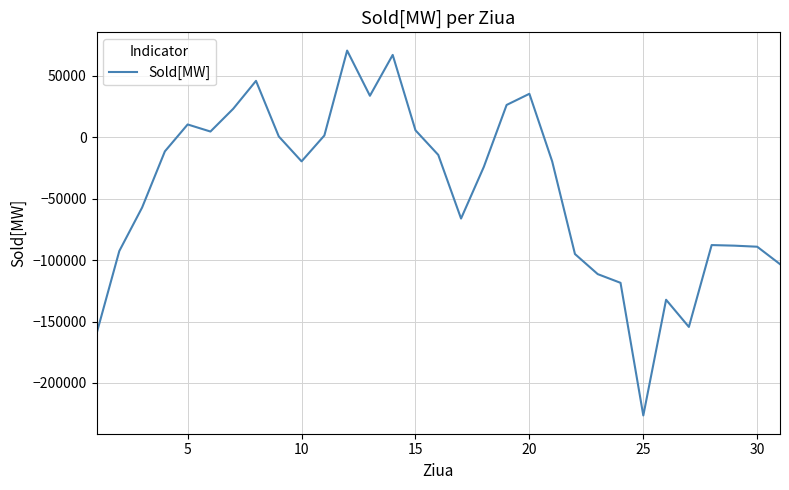

What is the minimum value shown in the chart?

-226473.0